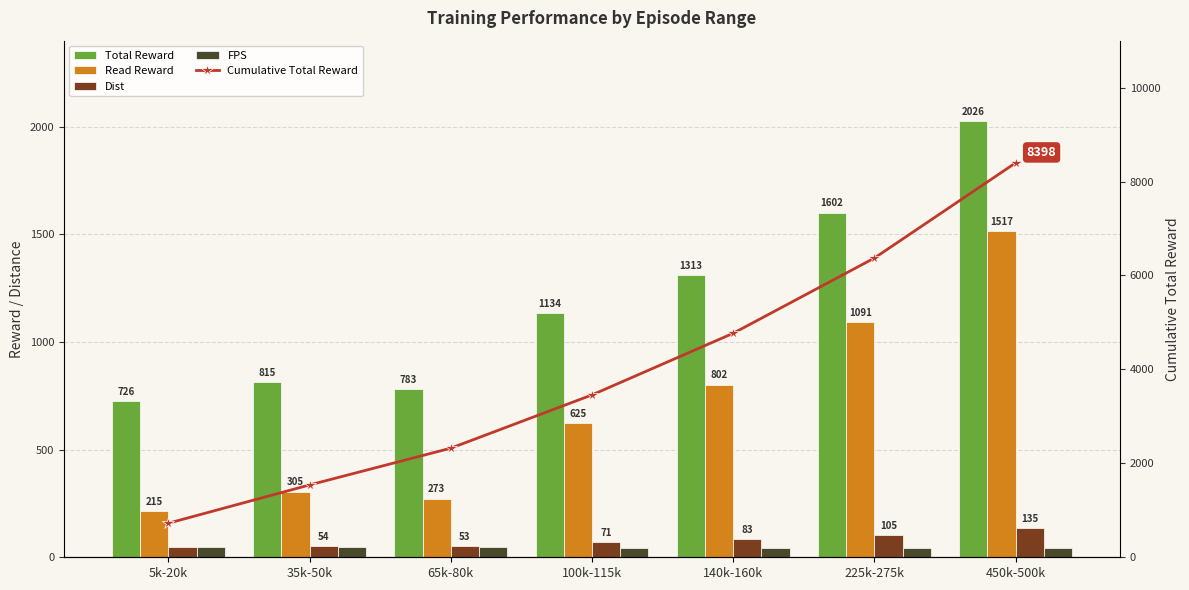

Which has a higher value, 35k-50k or 100k-115k?

100k-115k